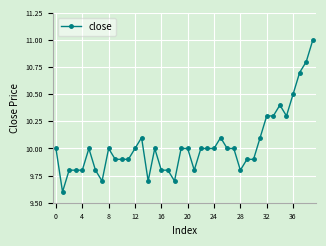

Reading left to right, extract all data points from this chart.

10.0	9.6	9.8	9.8	9.8	10.0	9.8	9.7	10.0	9.9	9.9	9.9	10.0	10.1	9.7	10.0	9.8	9.8	9.7	10.0	10.0	9.8	10.0	10.0	10.0	10.1	10.0	10.0	9.8	9.9	9.9	10.1	10.3	10.3	10.4	10.3	10.5	10.7	10.8	11.0